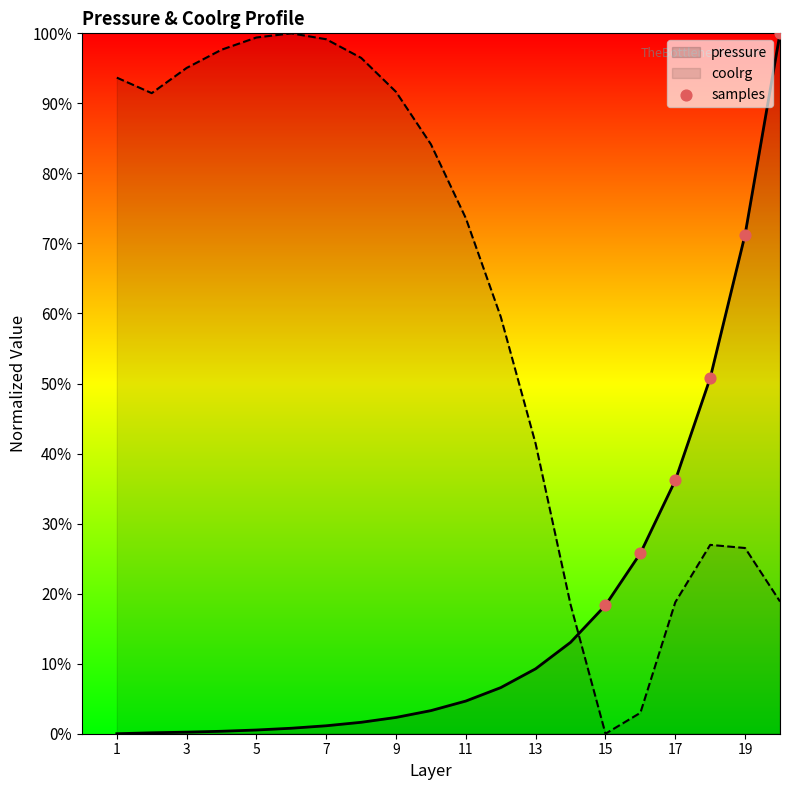

What is the spread (max minus min) of values at 1?

93.7